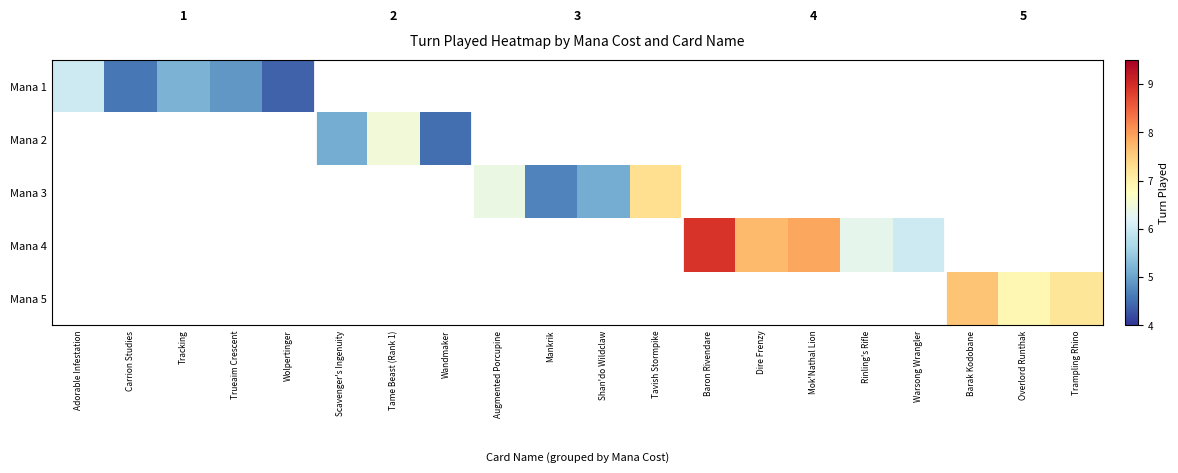

What is the highest value of the Mana 1 series?

6.0